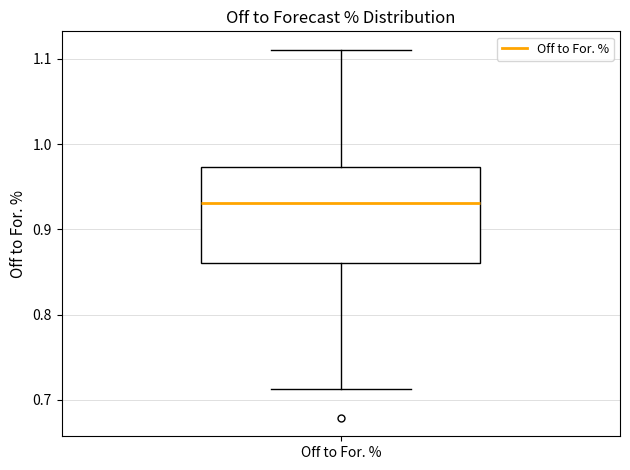

Where does the upper whisker of the box for Off to For. % end on the y-axis? The values are not printed on the chart, so give them approximately, as read against the axis.

1.11